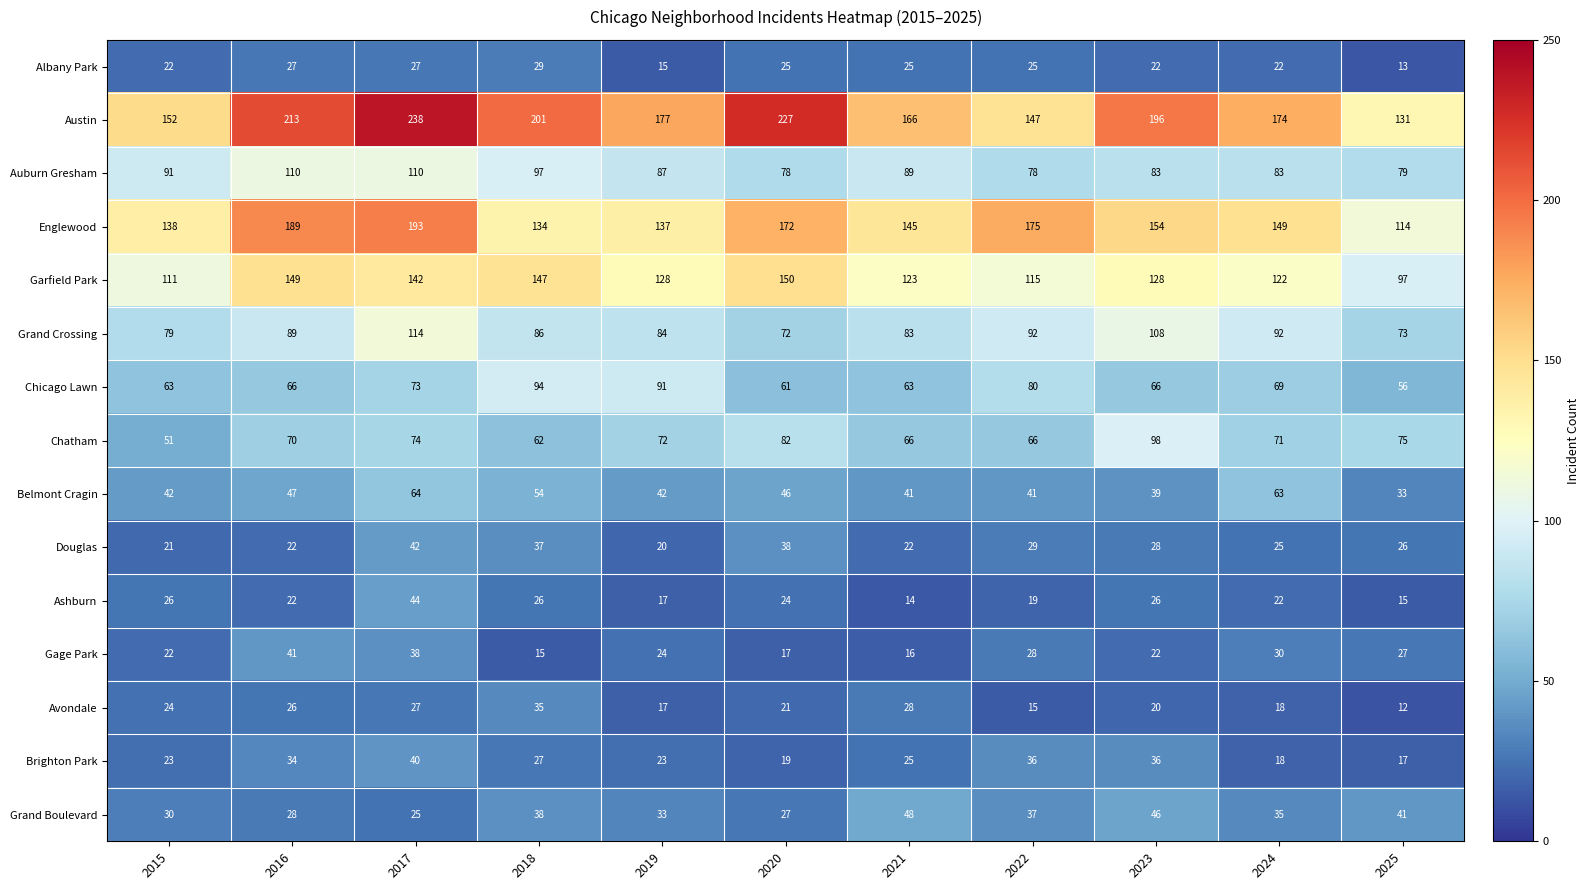

What is the minimum value shown in the chart?

12